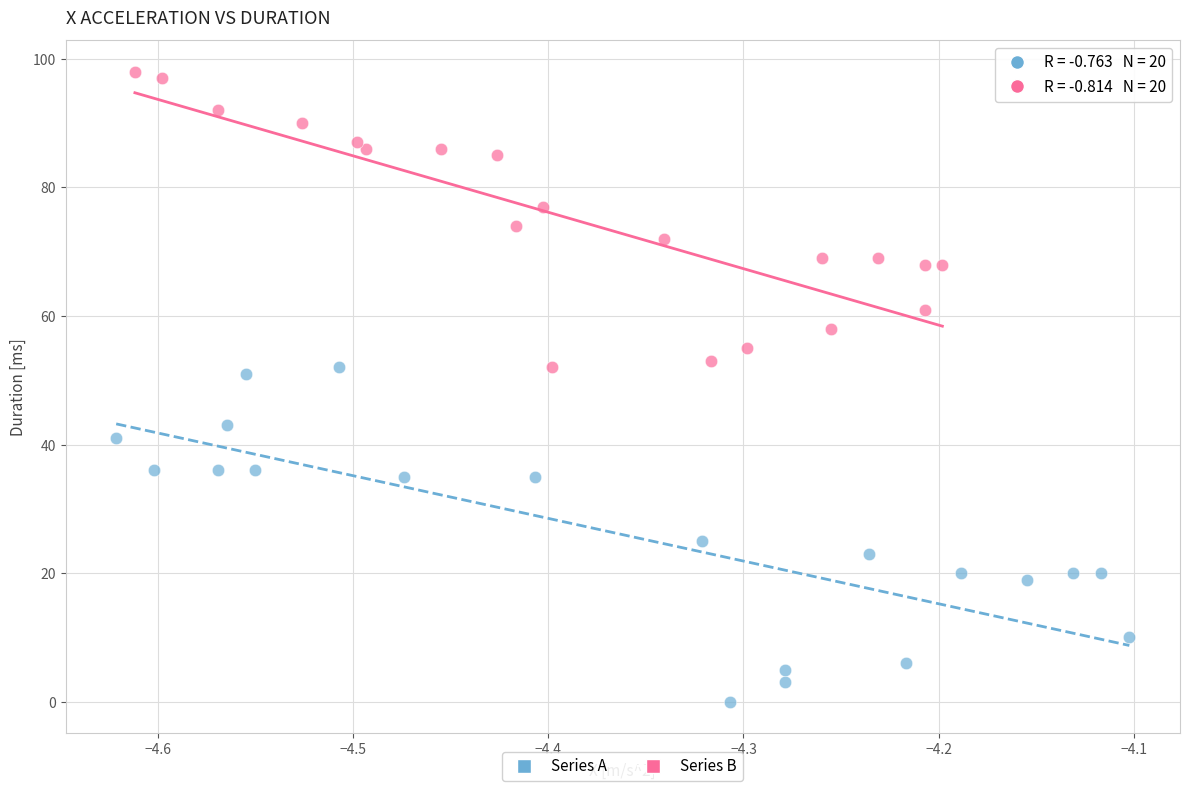

Which series contains the lowest Y value?

Series A